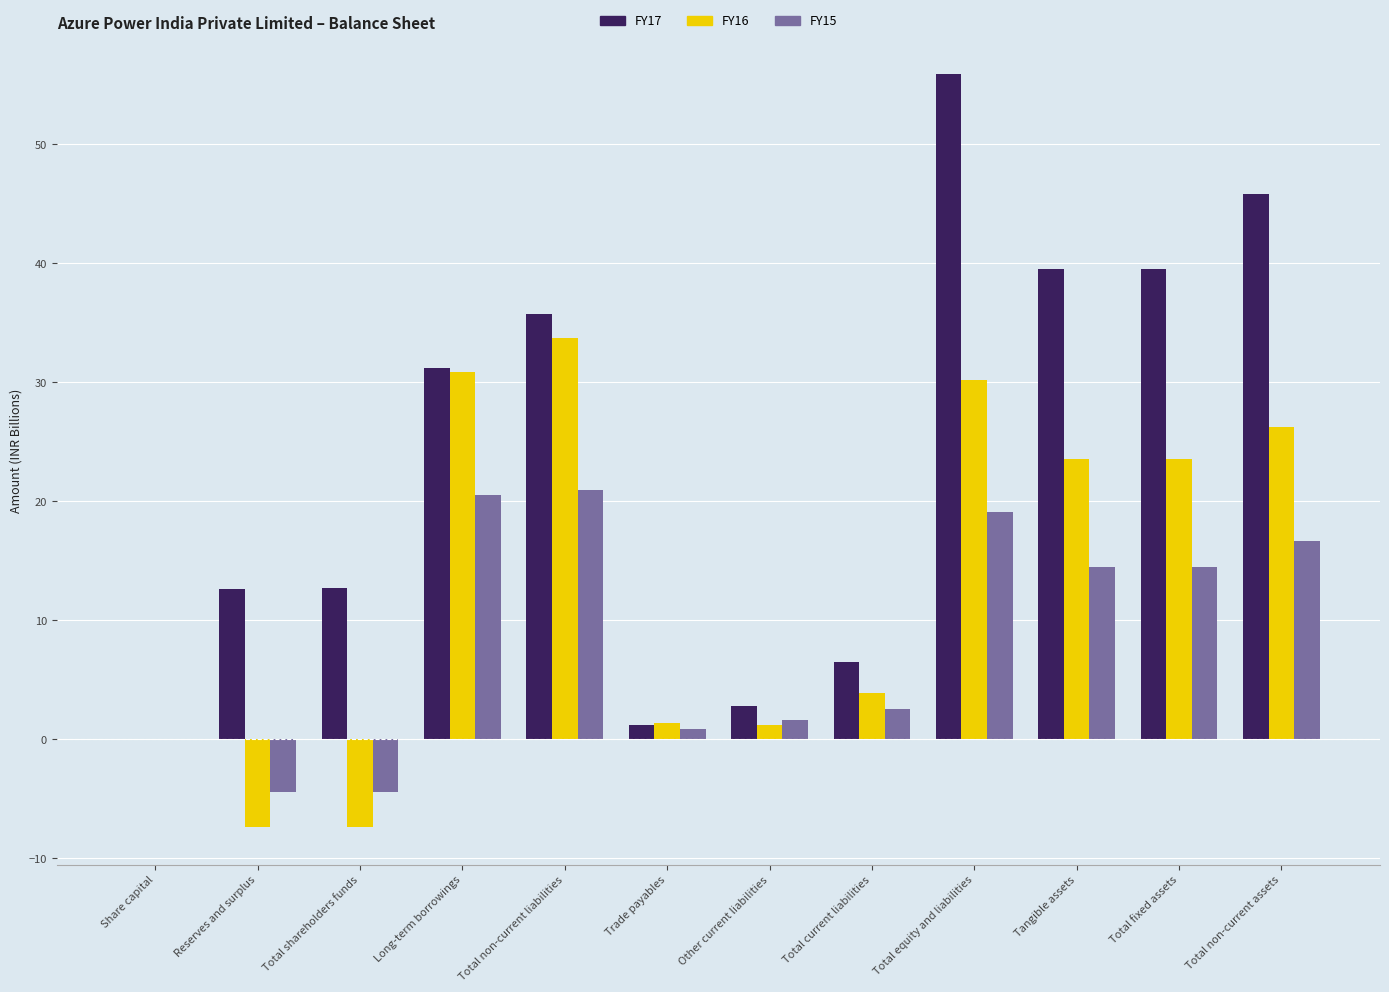

Between Total current liabilities and Total fixed assets, which series saw the biggest shift?

FY17